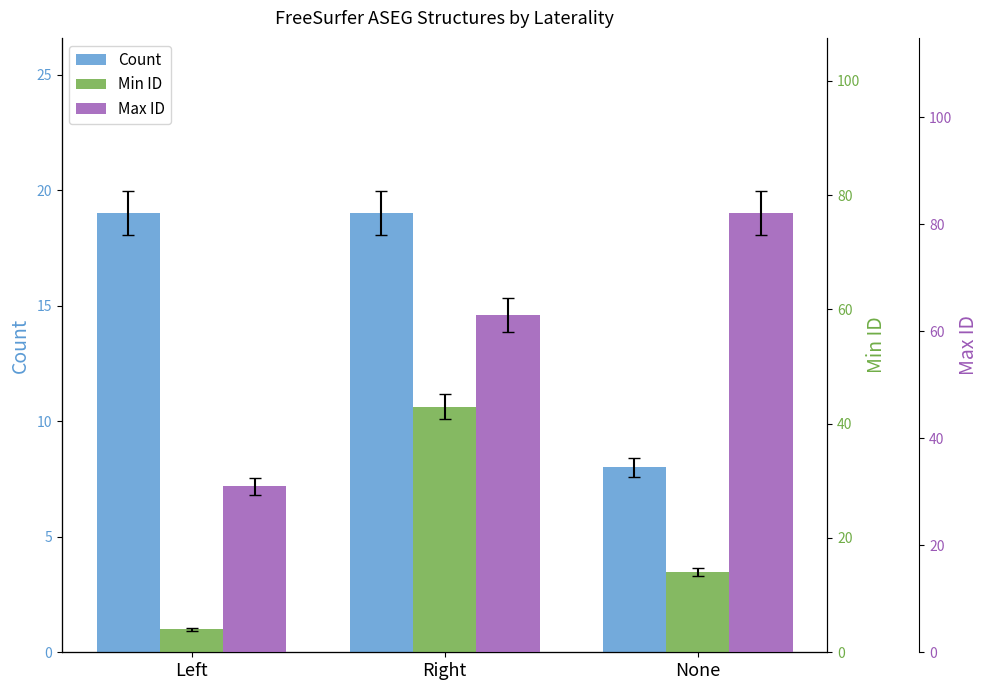

Does the chart contain any negative values?

No